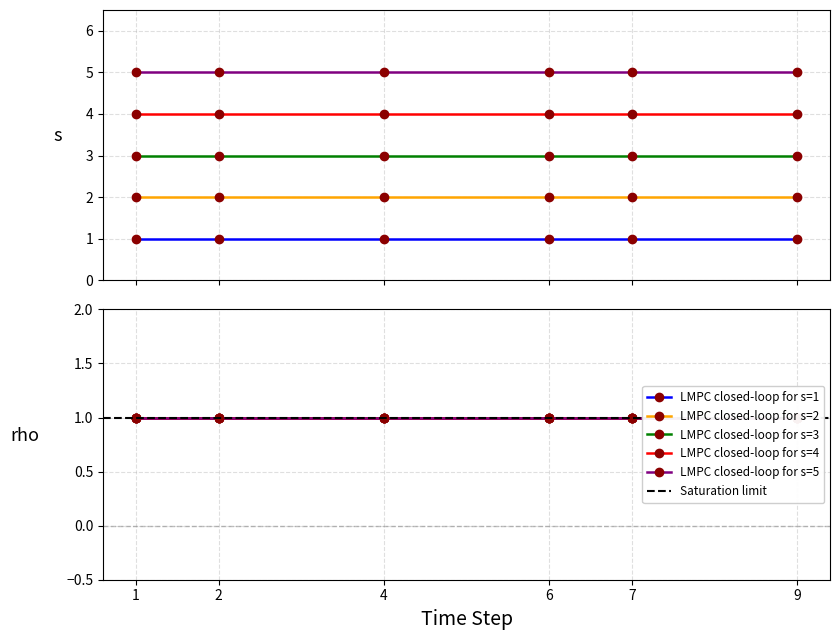

Which series has the largest range (max minus min)?

s (s=1)